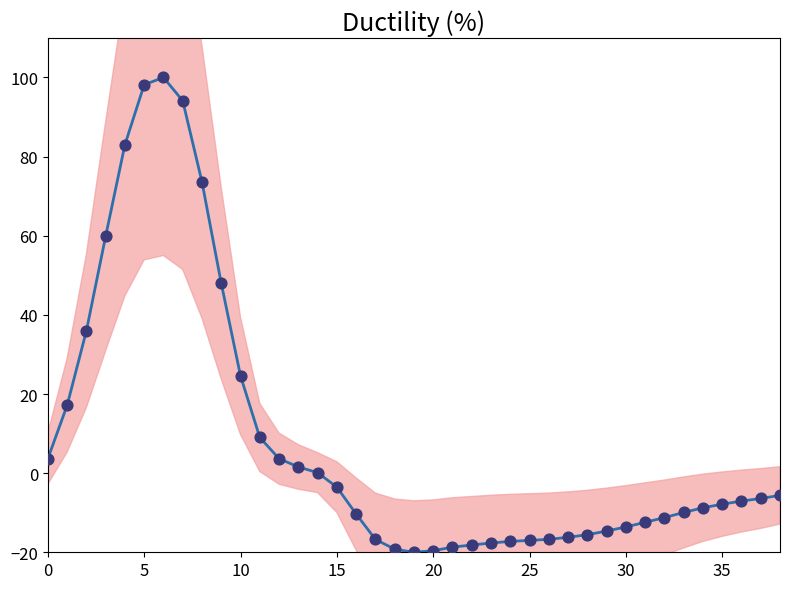

Between 35 and 20, which is larger?

35